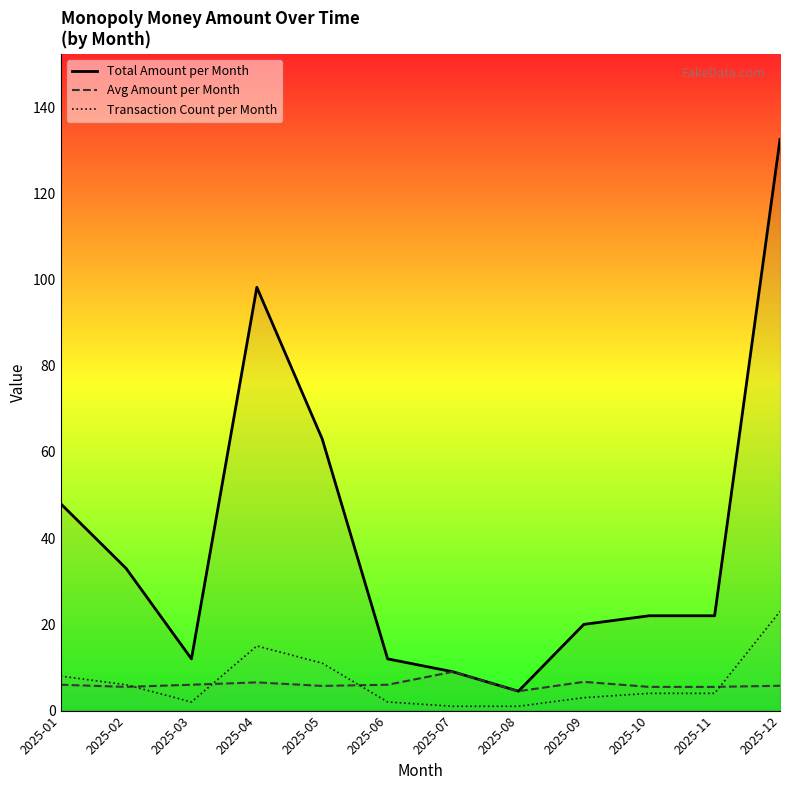

How many lines are shown in the chart?

3